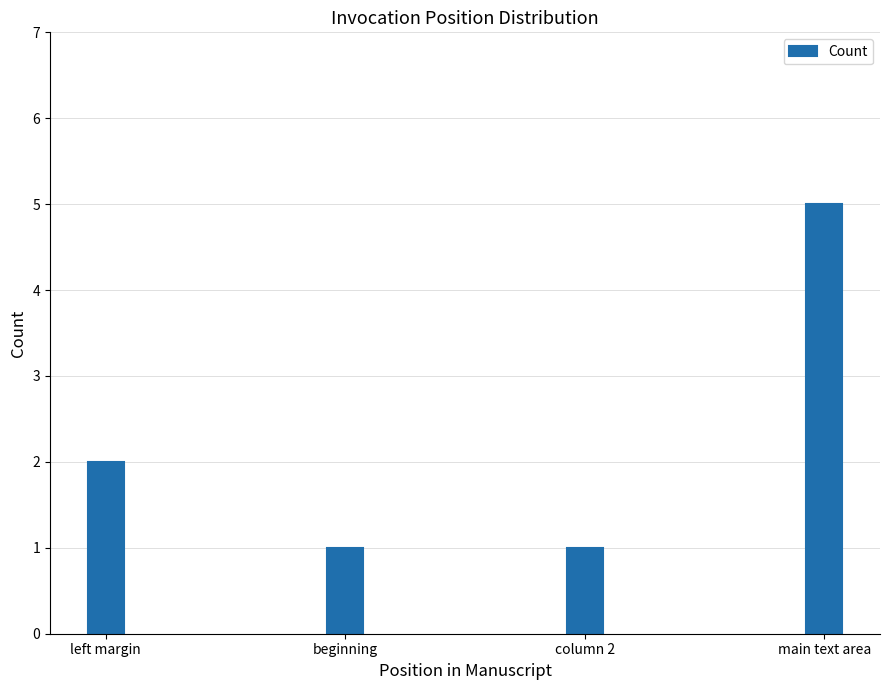

What is the label of the 1st bar from the left?

left margin